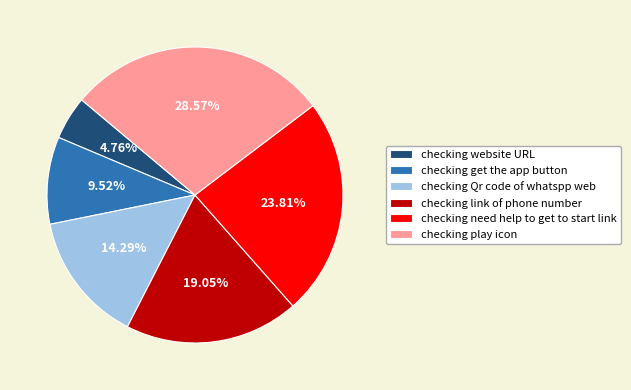

What is the ratio of the value at checking play icon to the value at checking website URL?

6.0